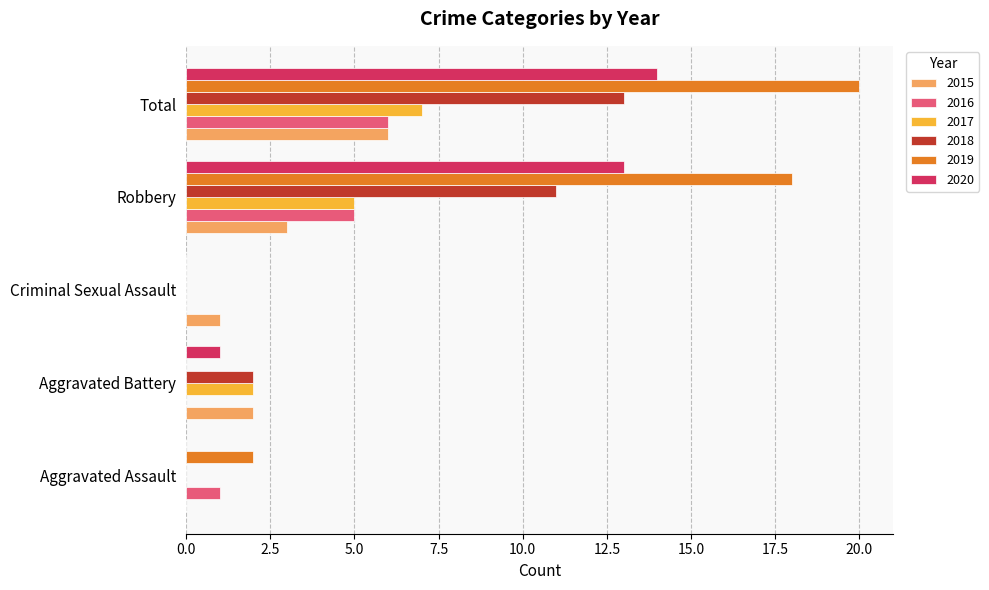

What is the greatest value displayed?

20